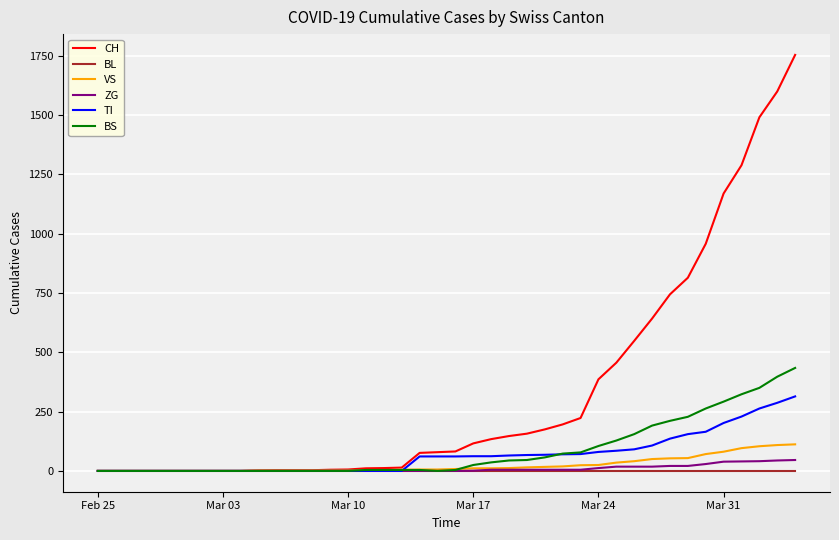

What is the difference between the maximum and minimum values in the TI series?

314